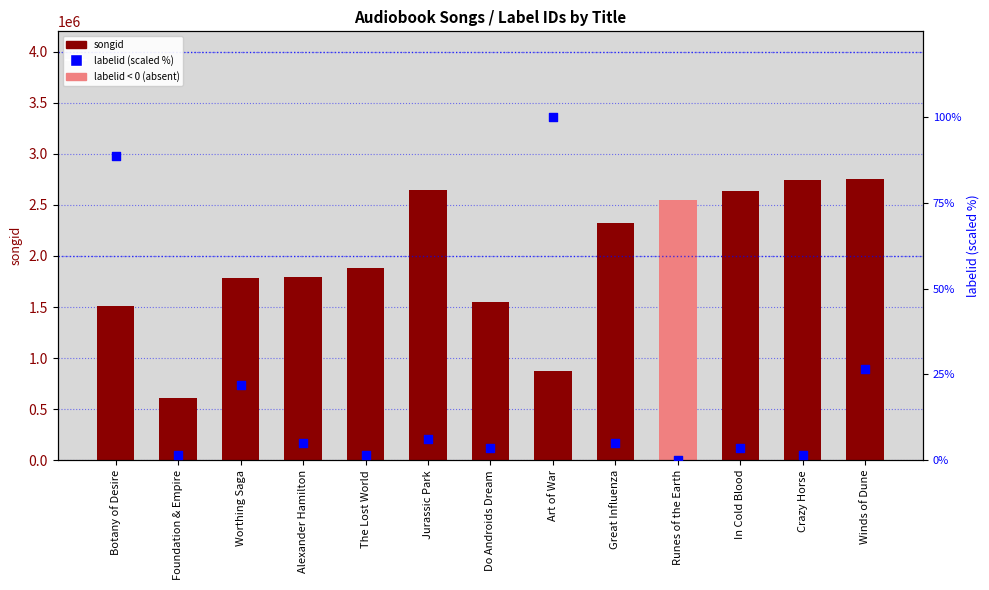

Which series has the widest spread of Y values?

songid